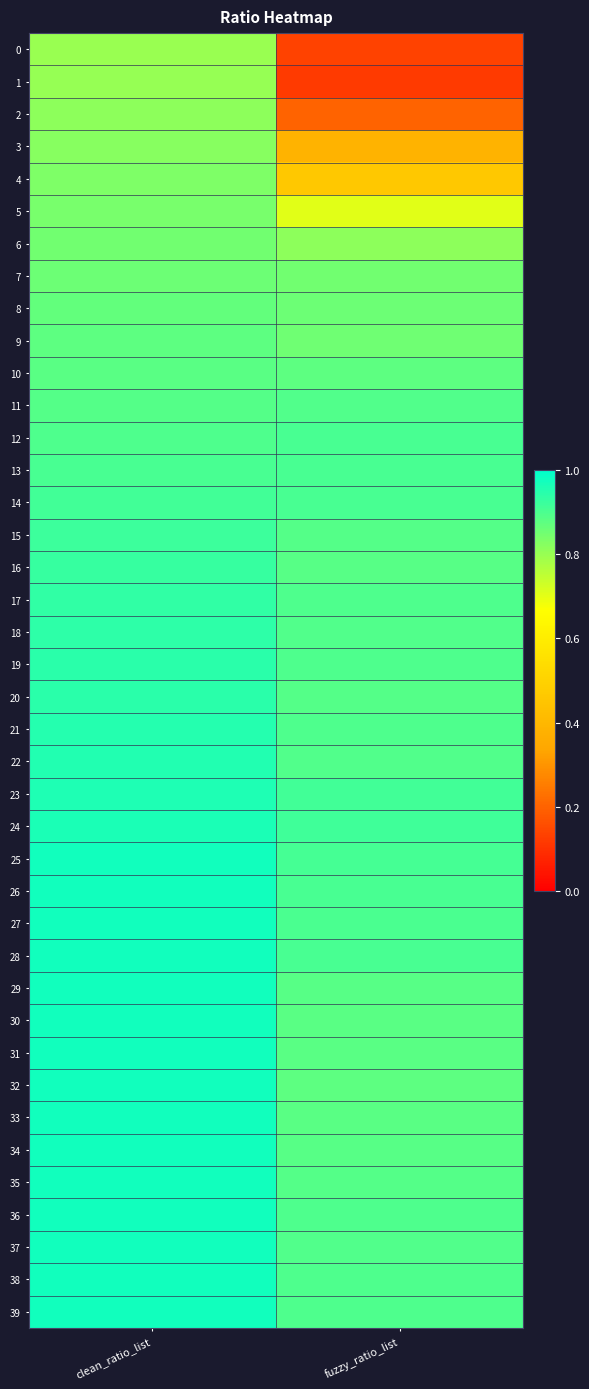

What is the difference between the highest and lowest values at fuzzy_ratio_list?

0.8